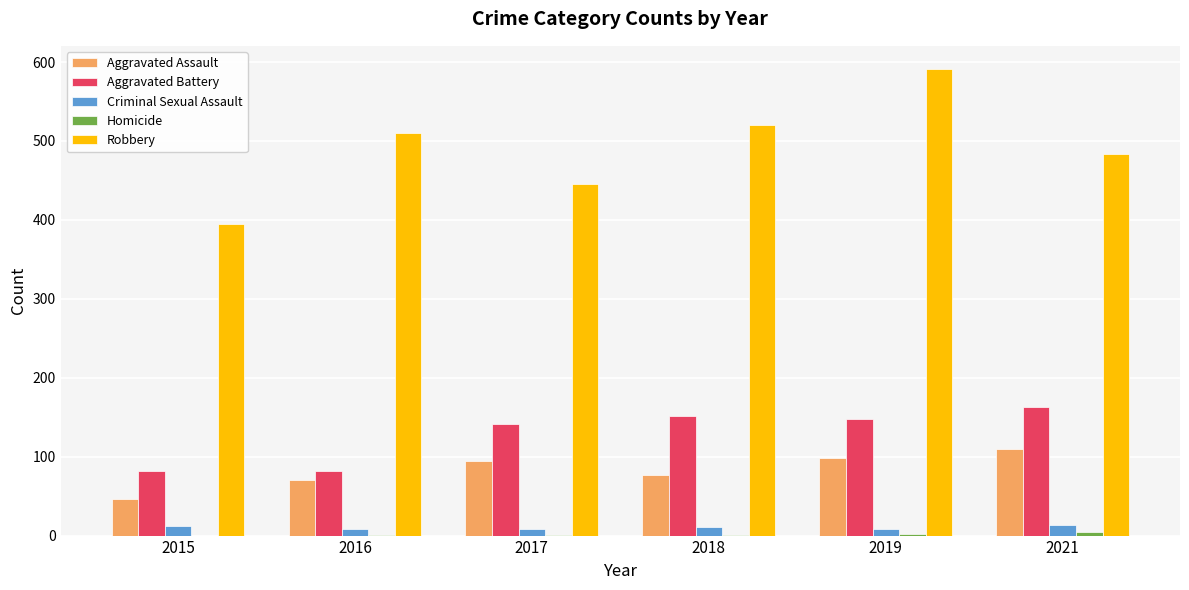

At which category is the sum across all series the highest?

2019